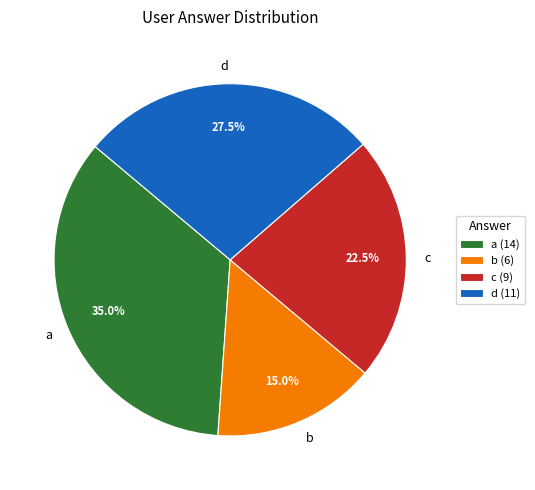

Does c account for over 50% of the chart?

No